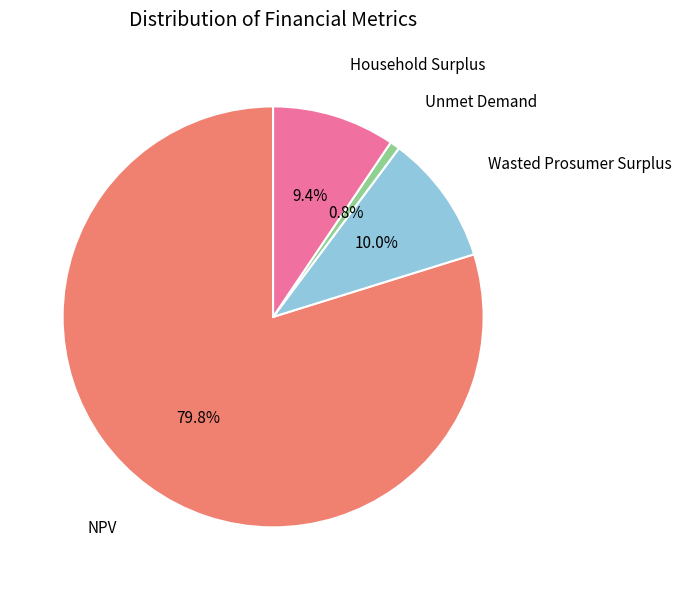

Does Household Surplus account for over 50% of the chart?

No